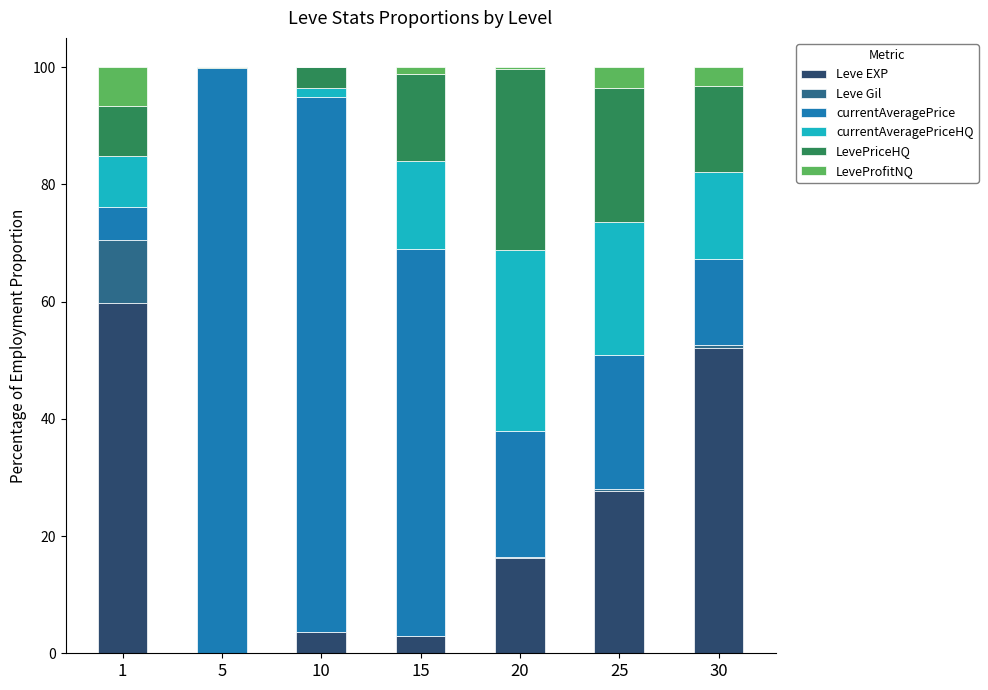

What is the total value across all series at 1?

100.0